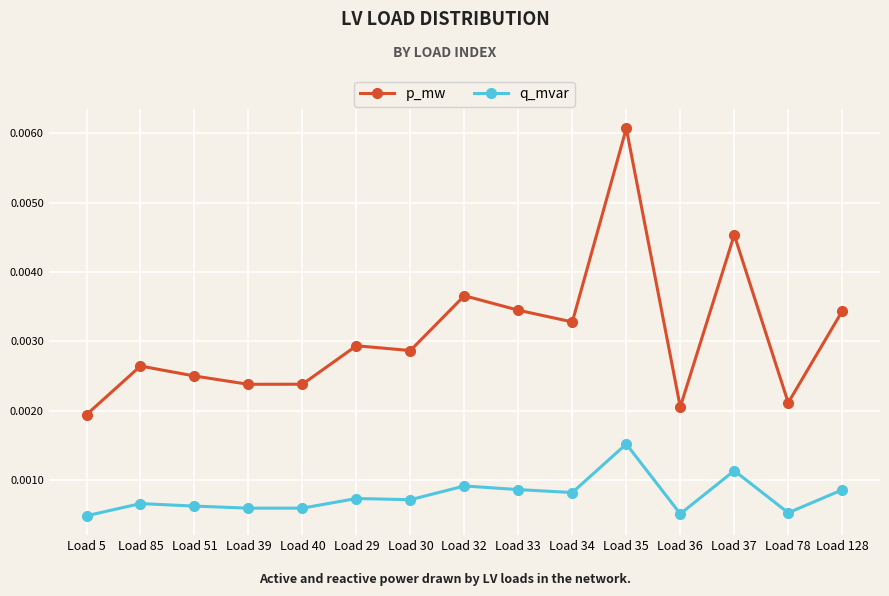

Does the chart have visible grid lines?

Yes